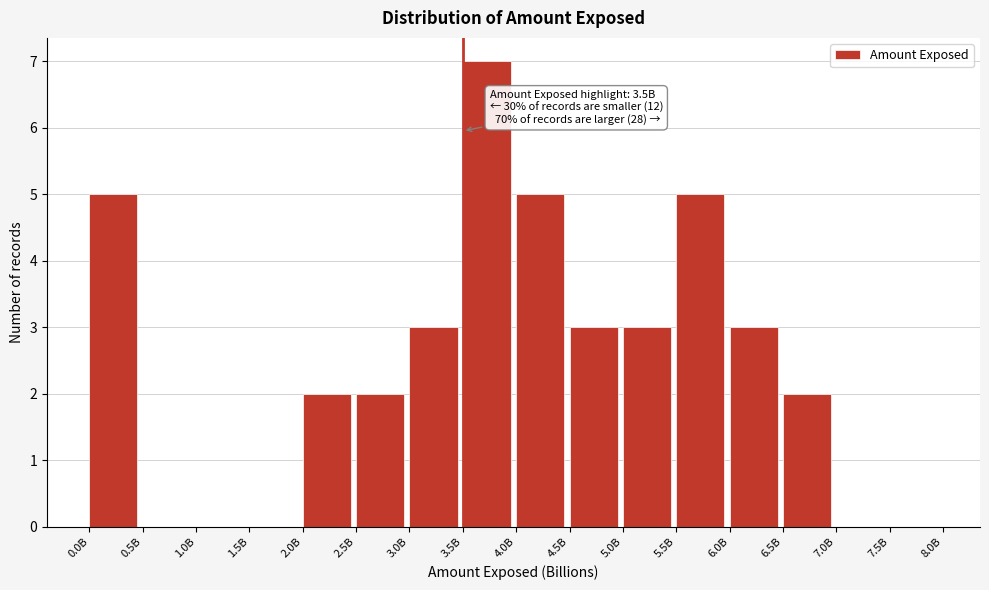

Reading left to right, what are all the values shown in this chart?

0.0B=5	0.5B=0	1.0B=0	1.5B=0	2.0B=2	2.5B=2	3.0B=3	3.5B=7	4.0B=5	4.5B=3	5.0B=3	5.5B=5	6.0B=3	6.5B=2	7.0B=0	7.5B=0